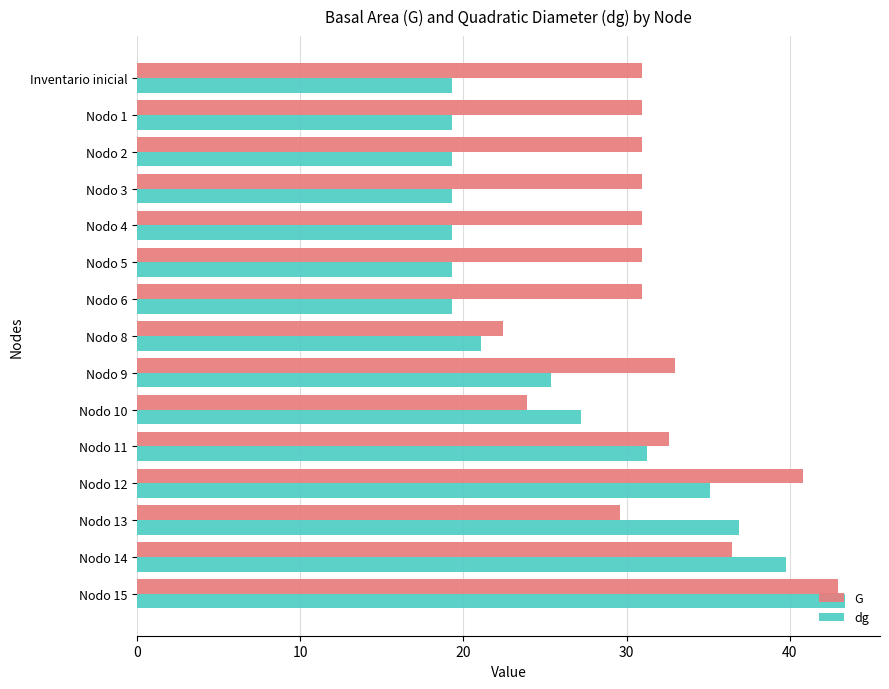

What is the difference between the second highest and second lowest values in the dg series?

20.5